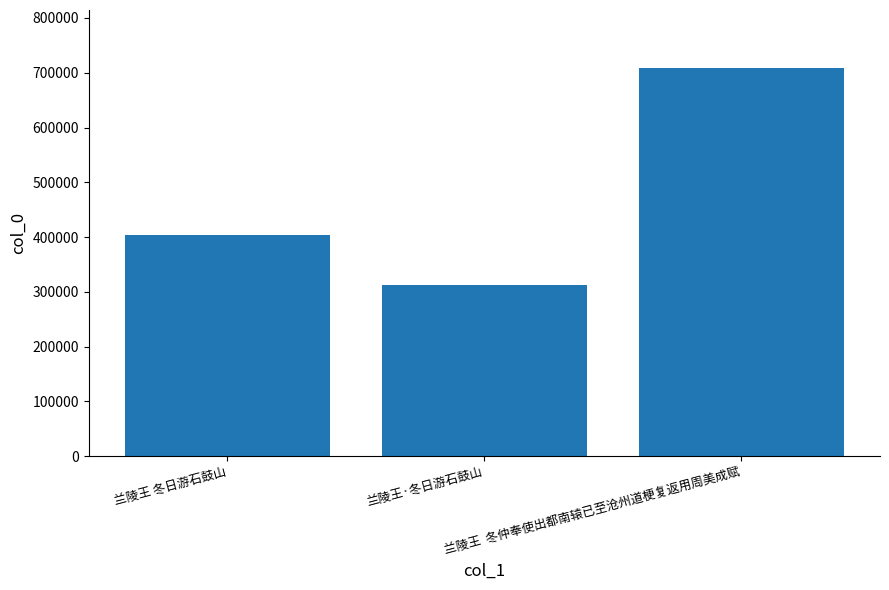

Are the bars grouped side by side (vs. stacked)?

No